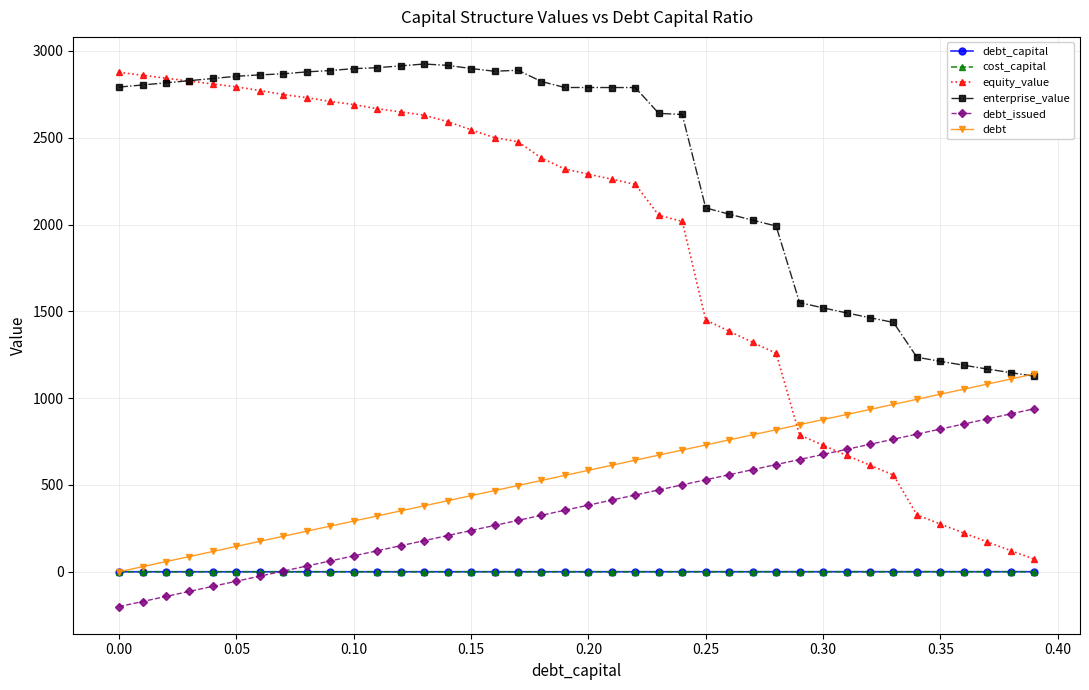

At how many categories does at least one series exceed 1730?

29